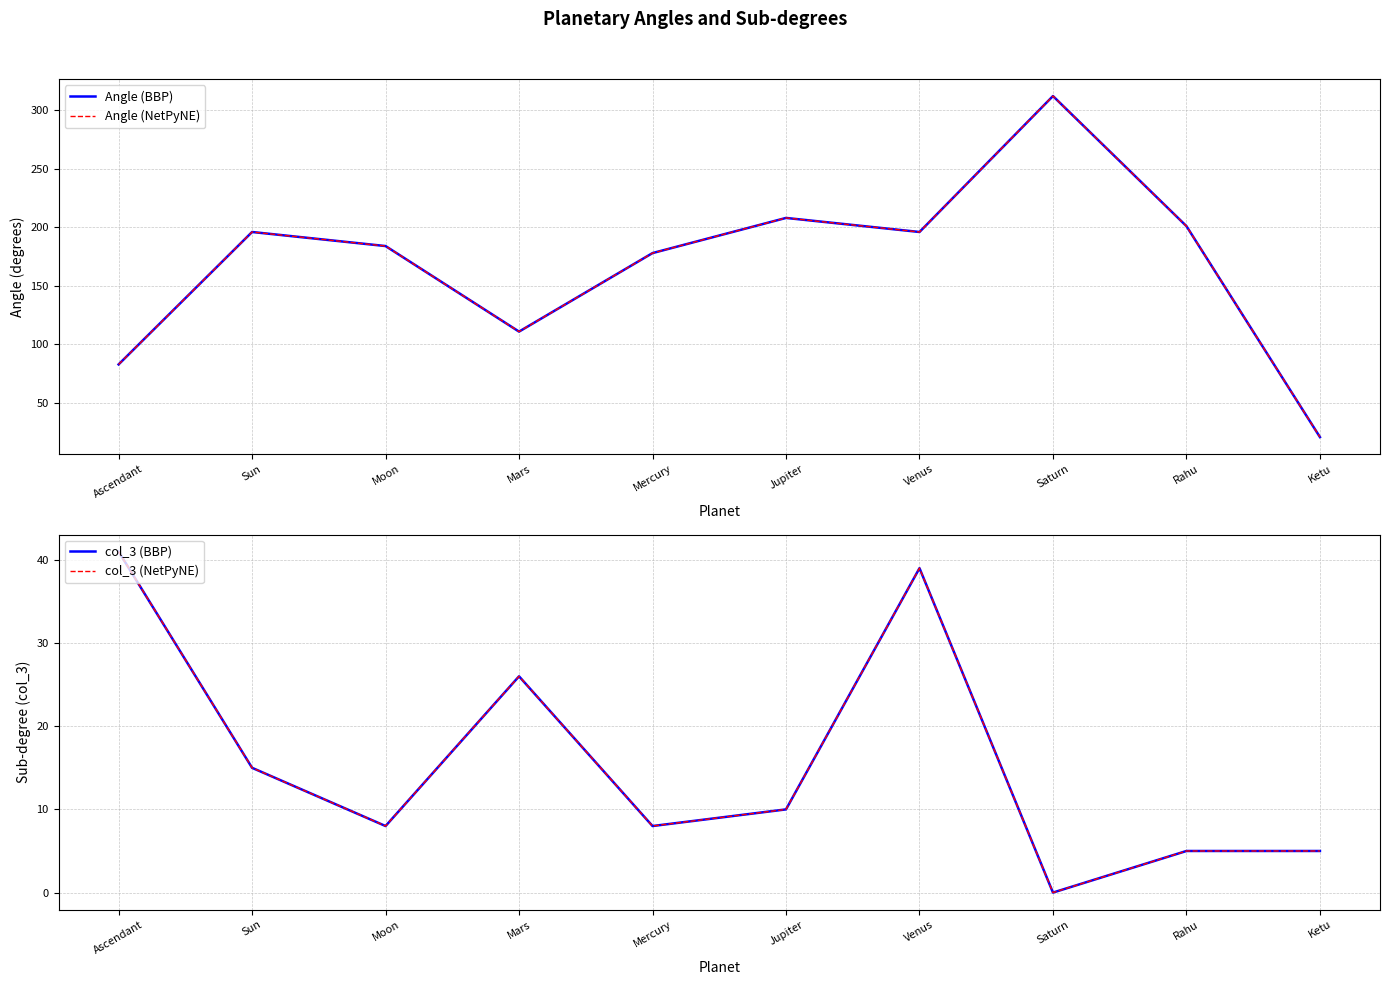

What is the sum of the Angle (BBP) values at Rahu and Saturn?

513